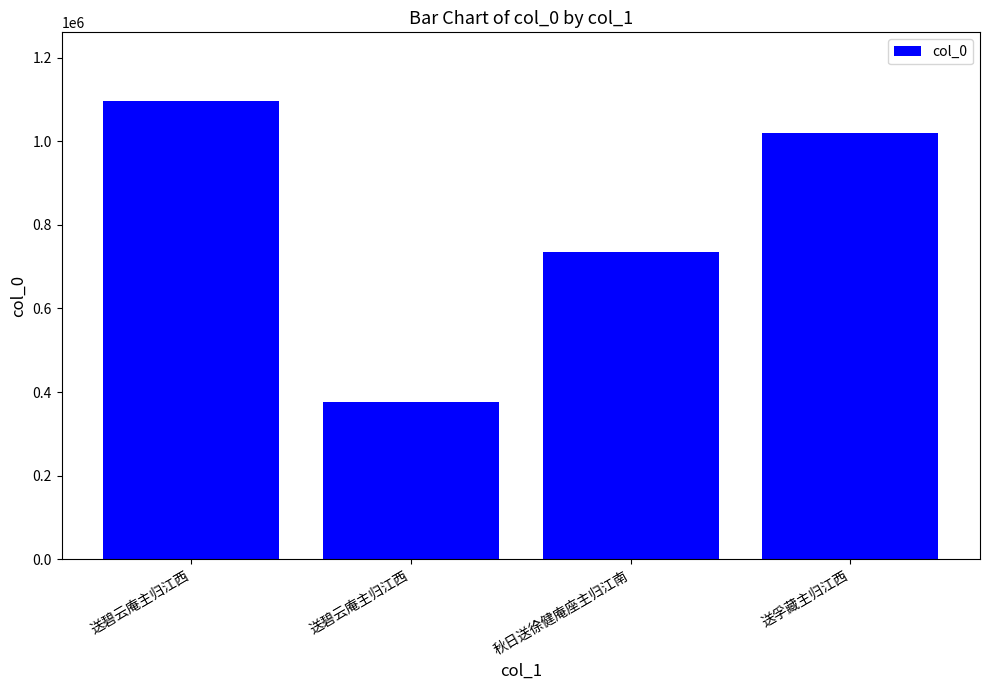

Reading left to right, transcribe all the data shown in this chart.

送碧云庵主归江西=1096018	送碧云庵主归江西=376300	秋日送徐健庵座主归江南=734939	送孚藏主归江西=1020250